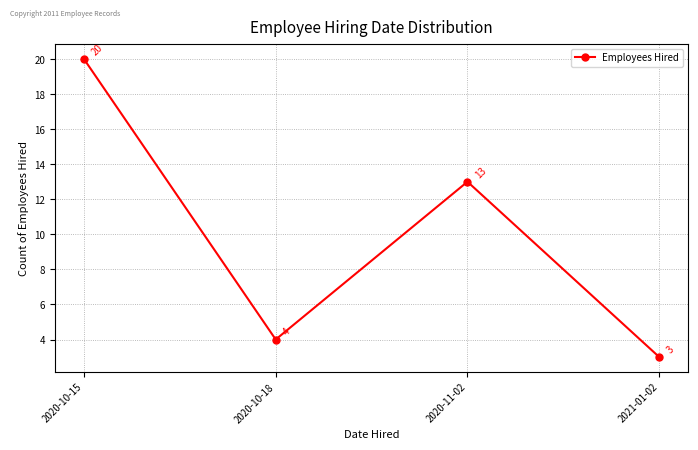

What is the label of the 3rd point from the right?

2020-10-18